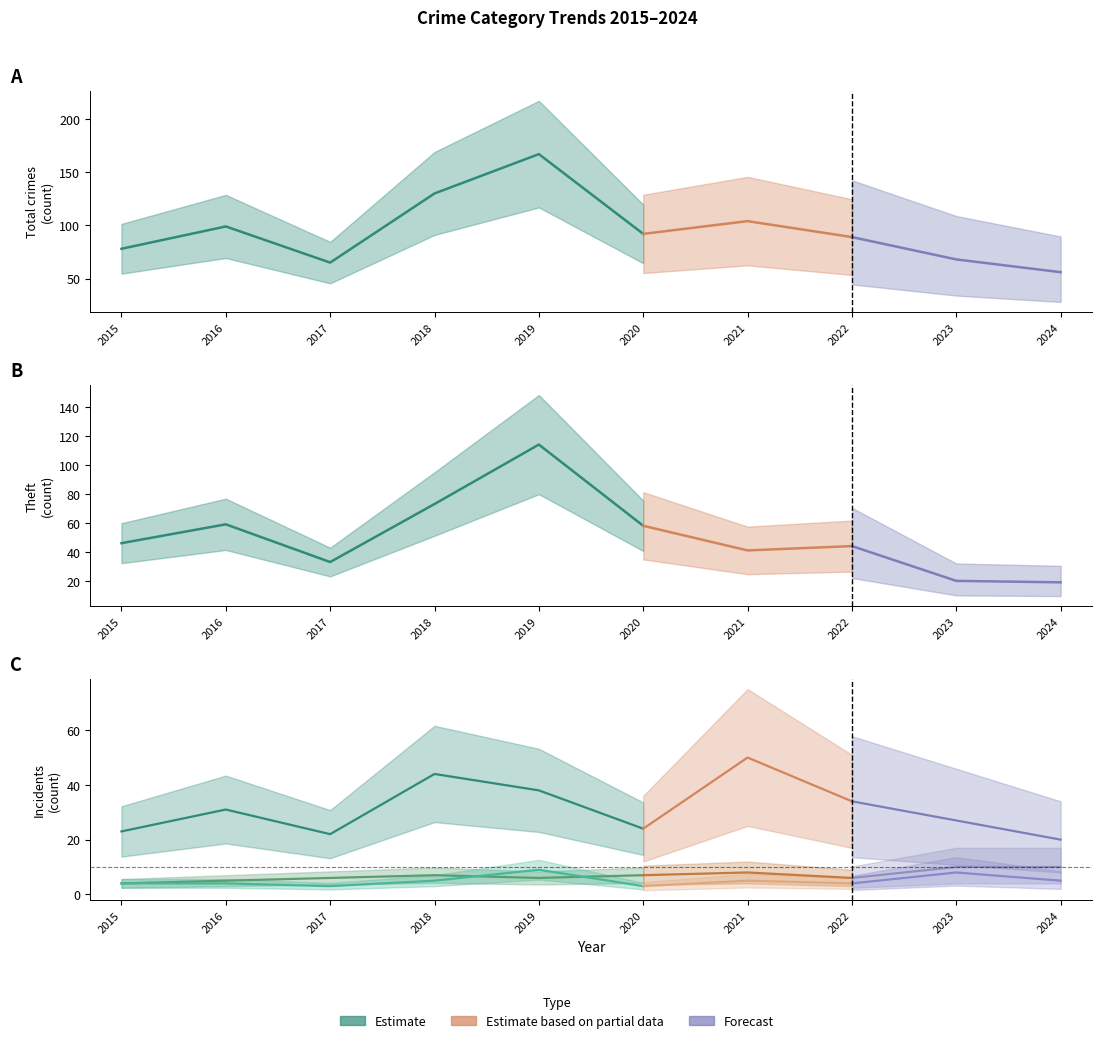

Is the value of Robbery at 2017 greater than the value of Aggravated Battery at 2016?

Yes